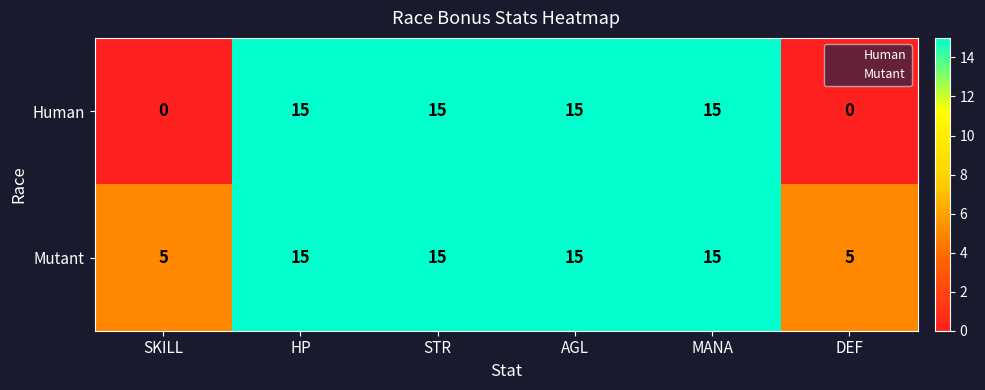

The Human series shows 15 at AGL. True or false?

True